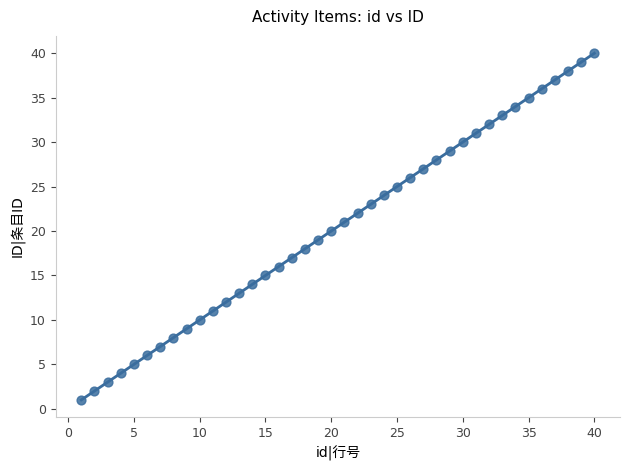

What is the range of Y values (max minus min)?

39